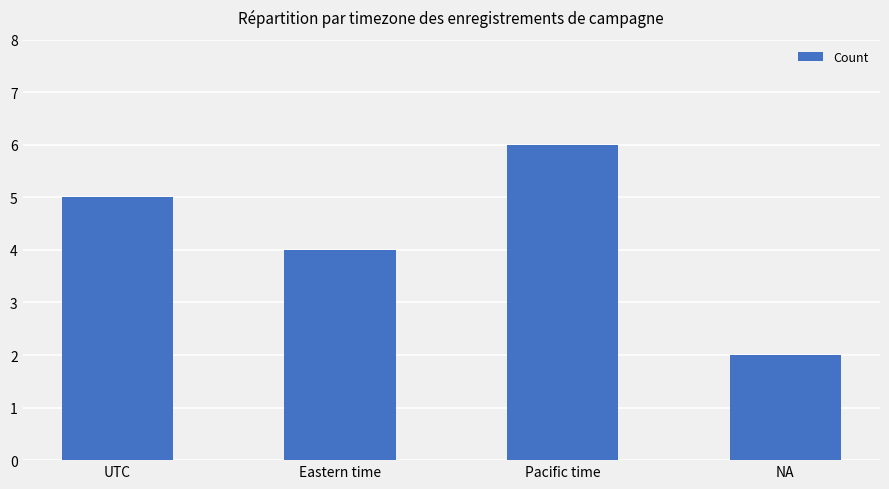

What is the maximum value shown in the chart?

6